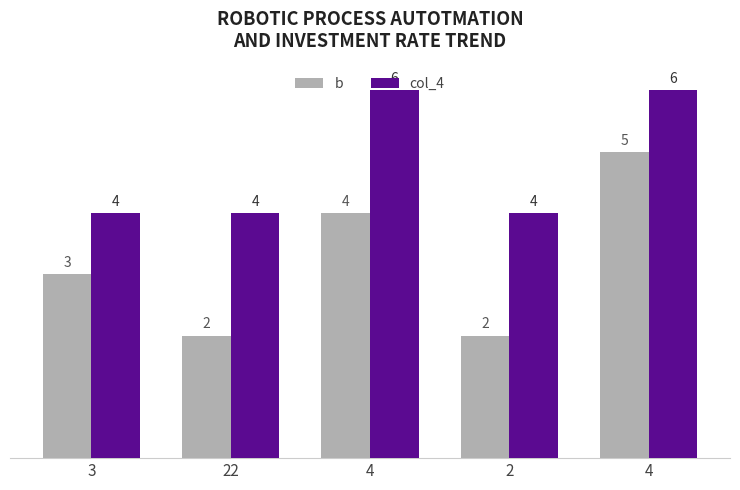

What is the sum of all b values?

16